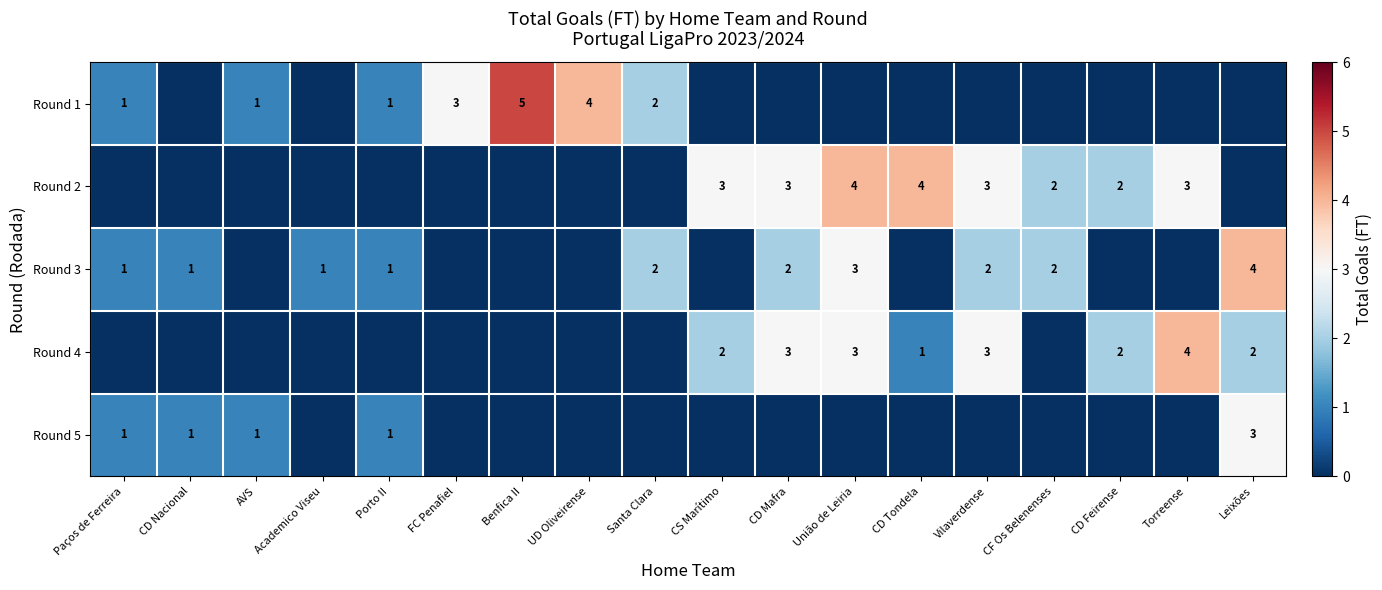

The Round 2 series shows 3 at CD Mafra. True or false?

True